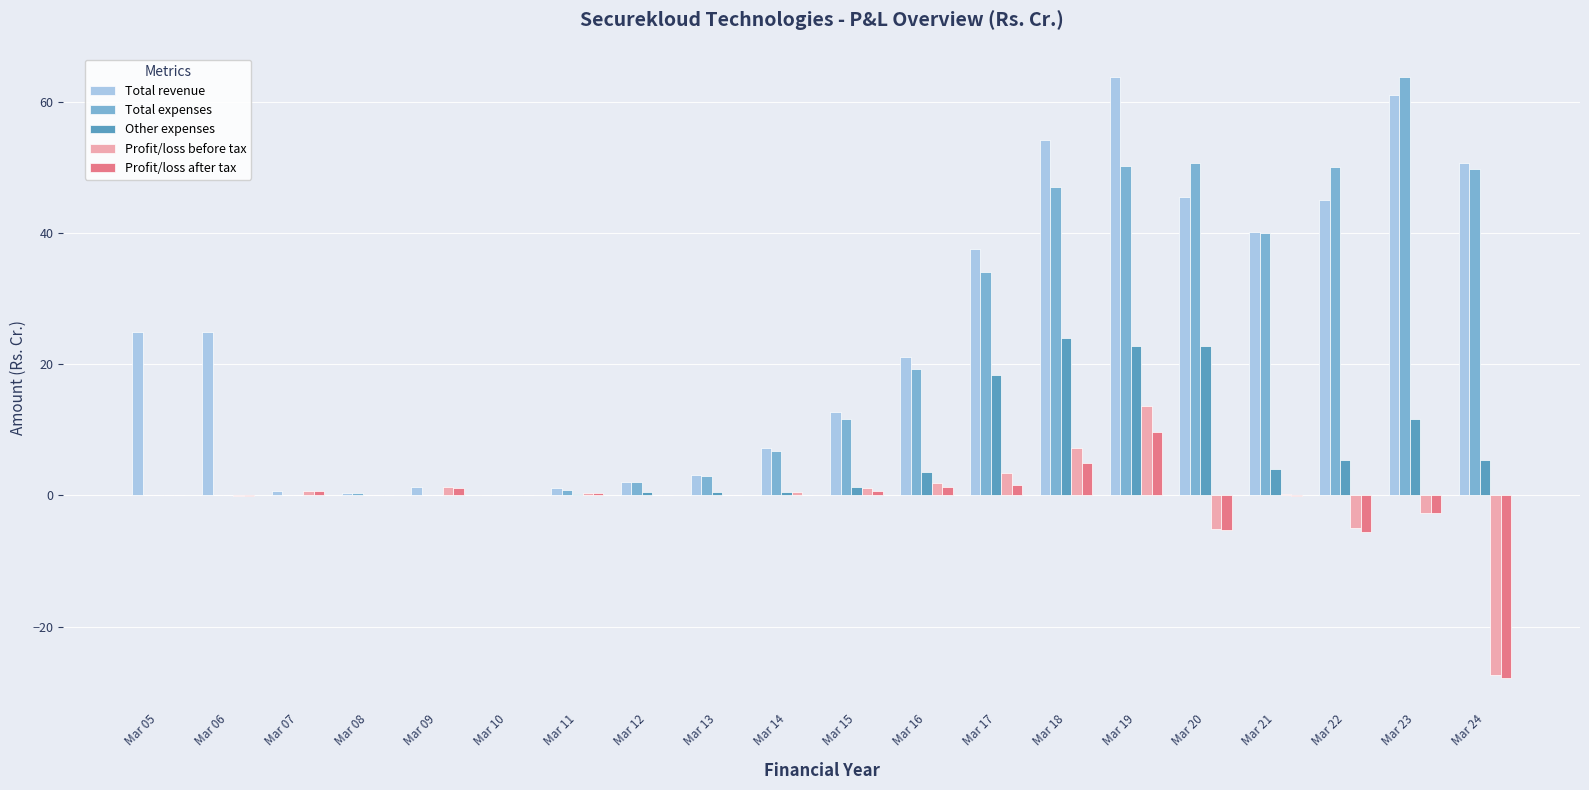

The value of Total expenses at Mar 24 is 86.4. True or false?

False